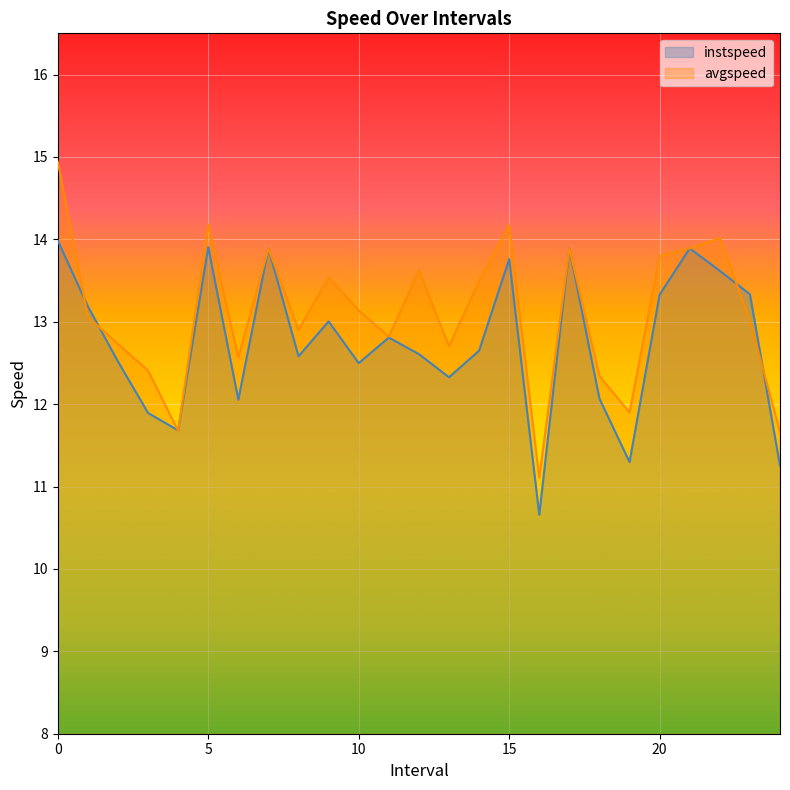

Read the avgspeed value at 15.

14.2